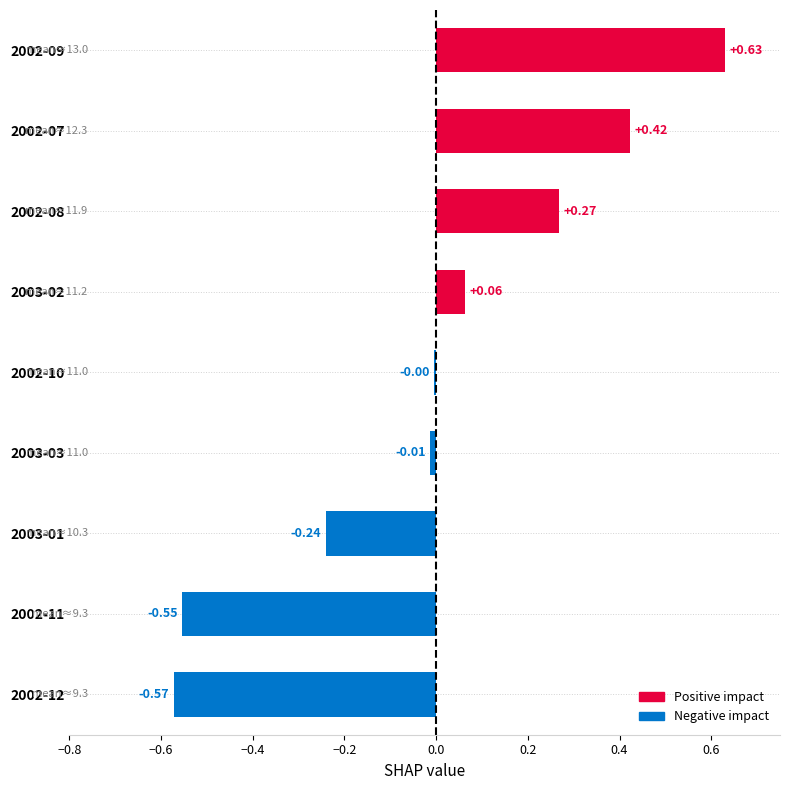

What is the sum of the values at 2002-09 and 2002-07?

1.1